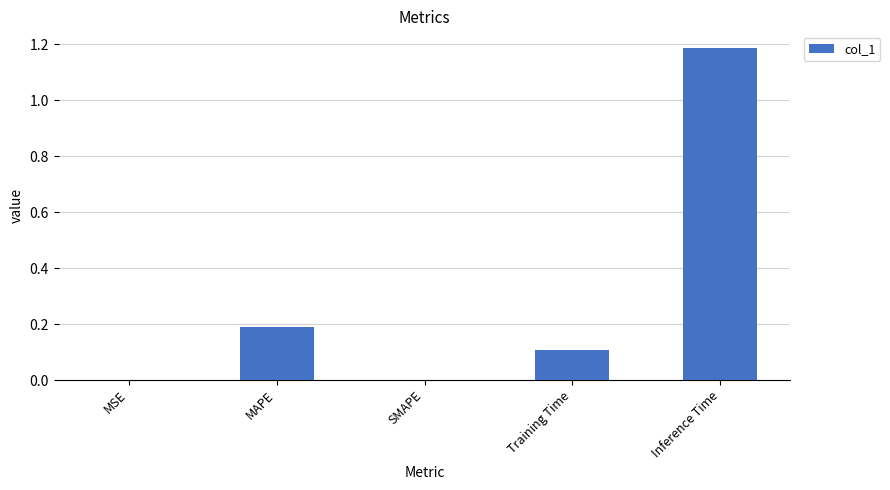

The value at Training Time is 0.1. True or false?

True